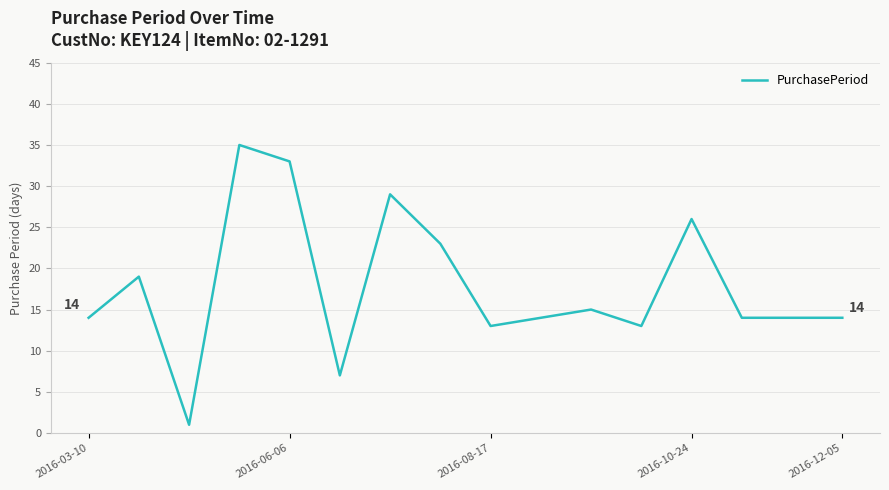

Is this an area chart (filled region under the line)?

No